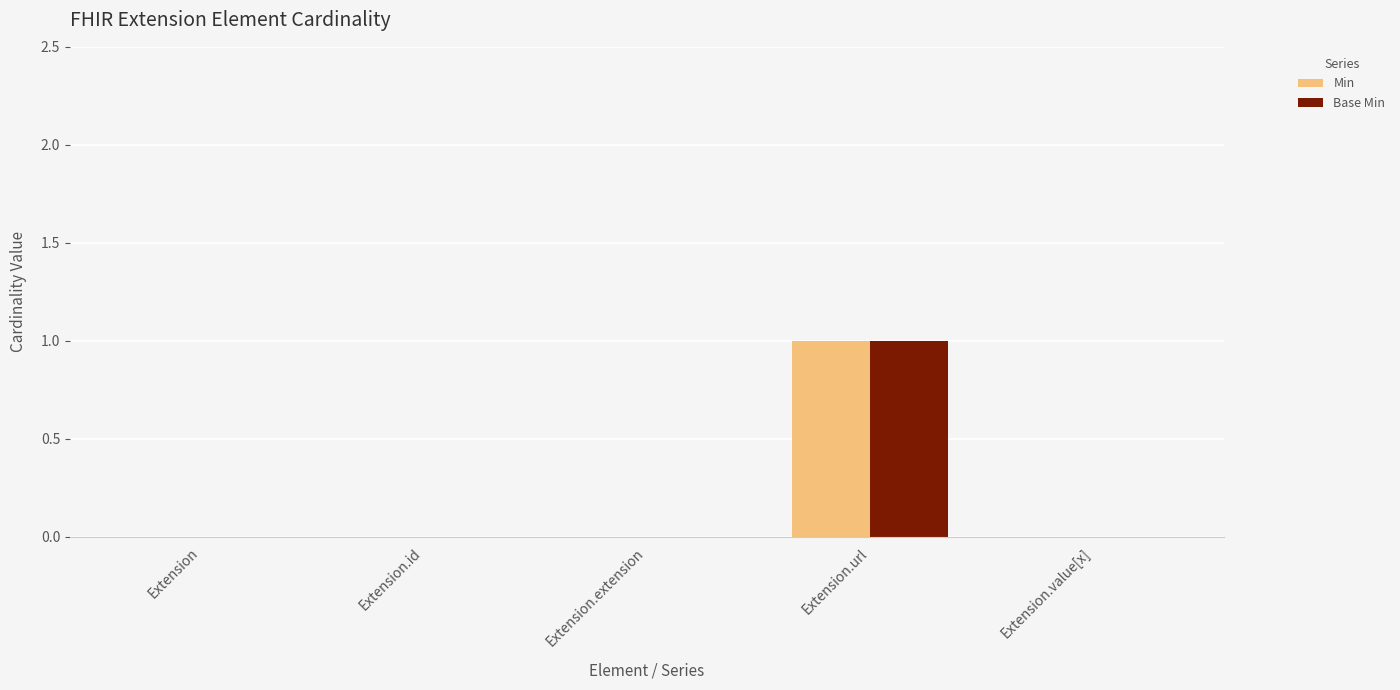

The value of Min at Extension.id is 0. True or false?

True